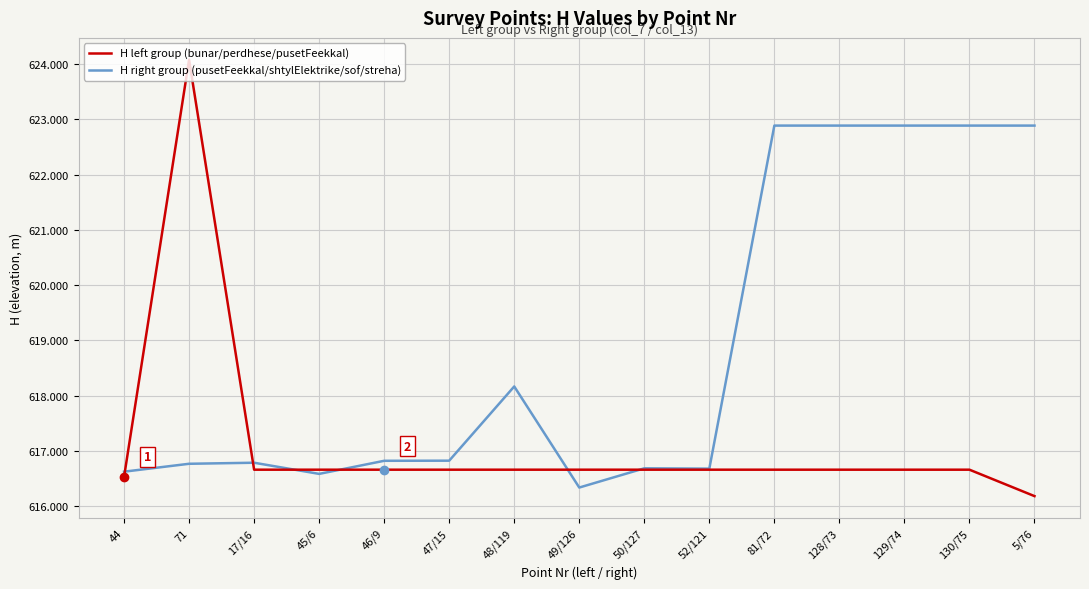

At how many categories does at least one series exceed 617?

7